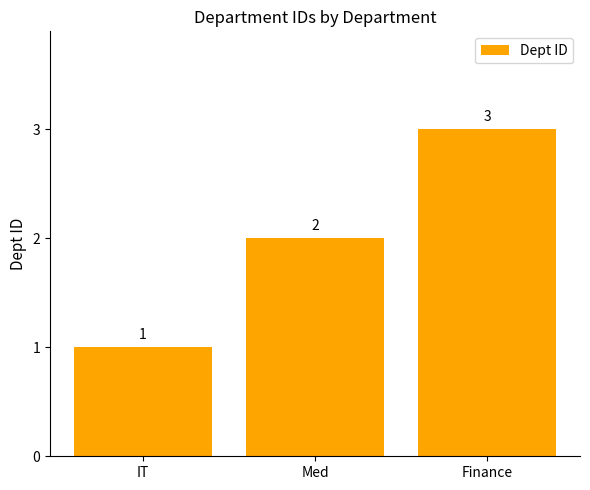

Where is the data nearest to the value 2?

Med